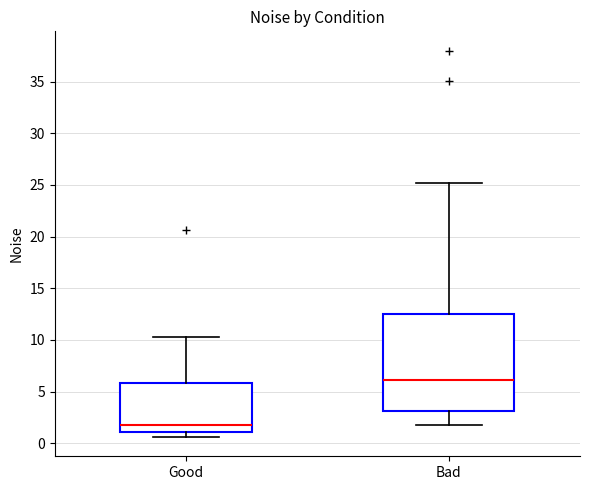

Which box's median line is the highest?

Bad